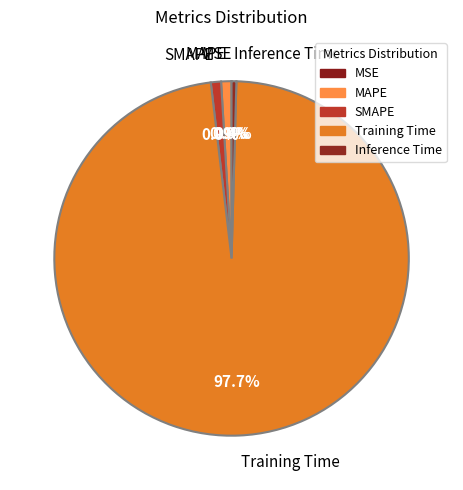

Is the sum of MAPE and Inference Time greater than half?

No